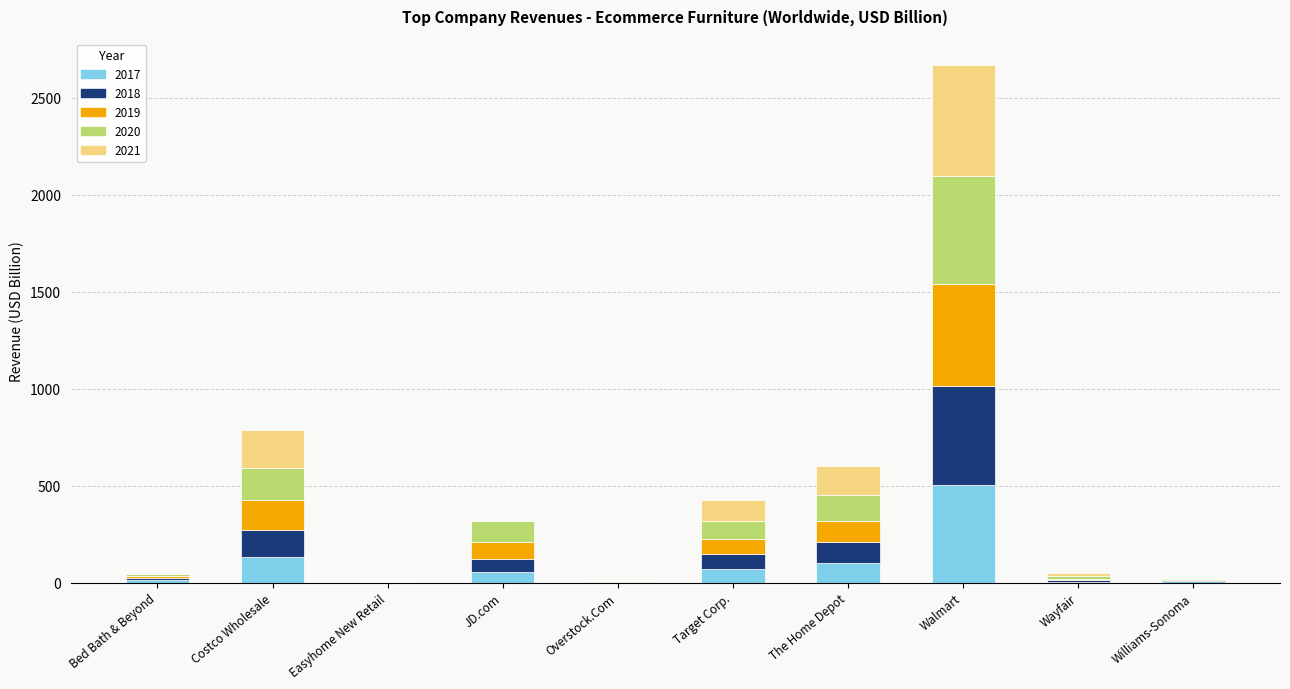

At which category is the sum across all series the highest?

Walmart